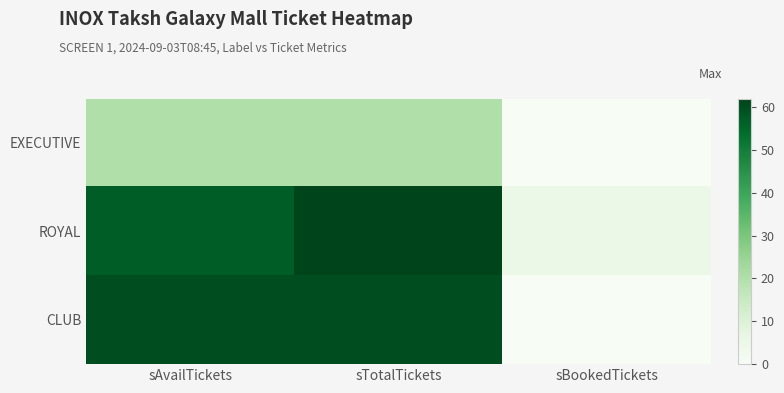

What is the total value across all series at sAvailTickets?

137